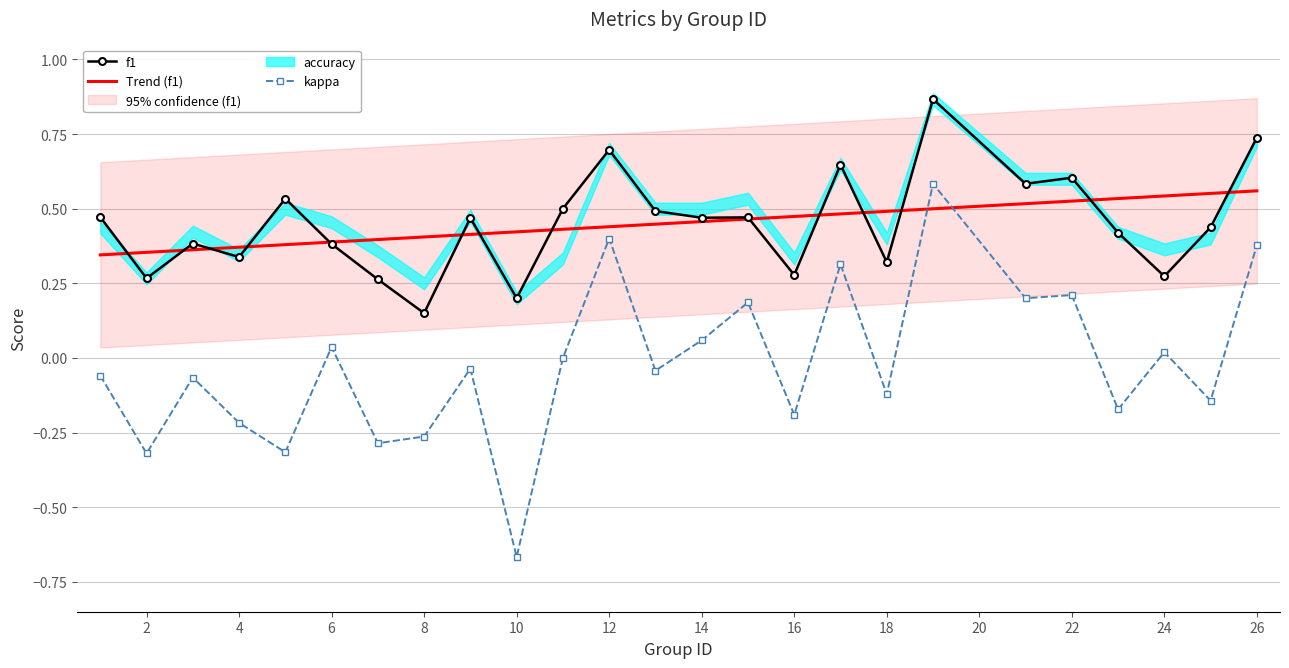

Which series changed the most between 19 and 23?

kappa